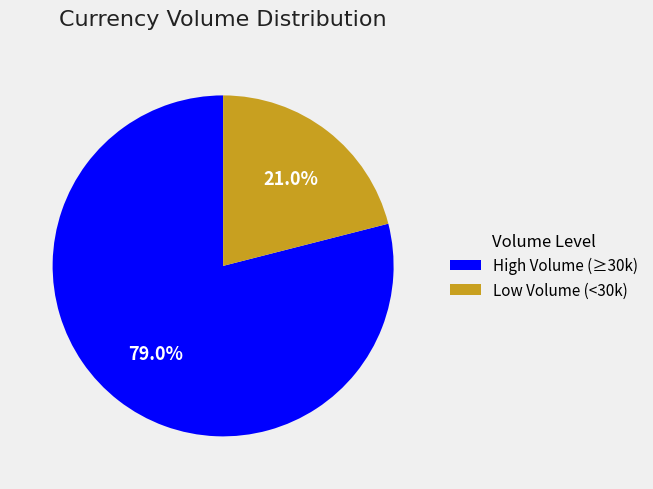

Which category has the biggest portion of the pie?

High Volume (≥30k)